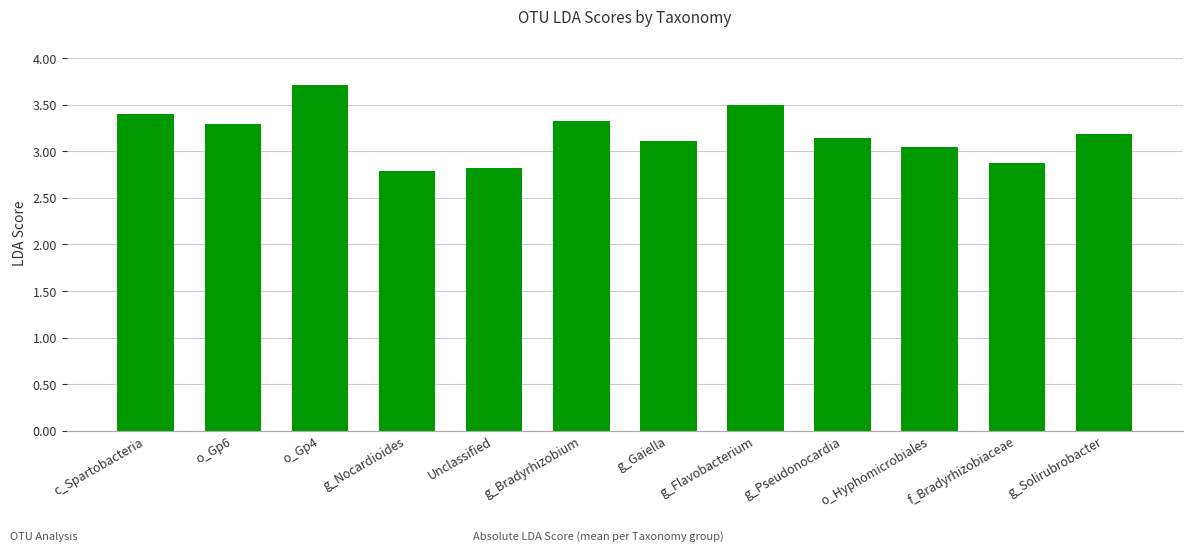

What is the change in value from g_Flavobacterium to g_Solirubrobacter?

-0.3